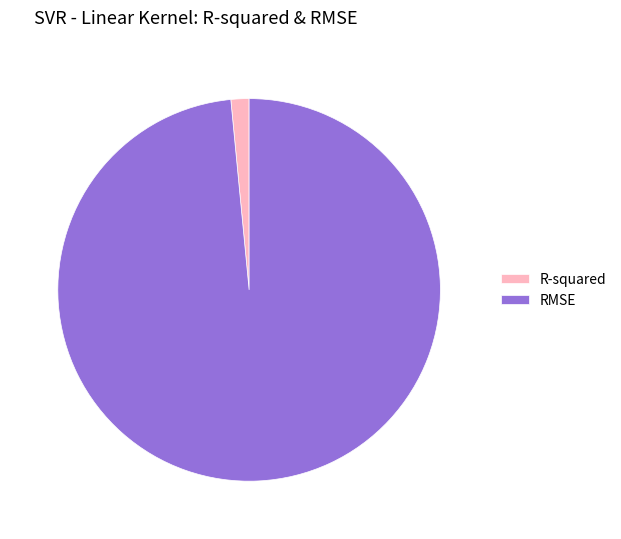

Is the sum of RMSE and R-squared greater than half?

Yes